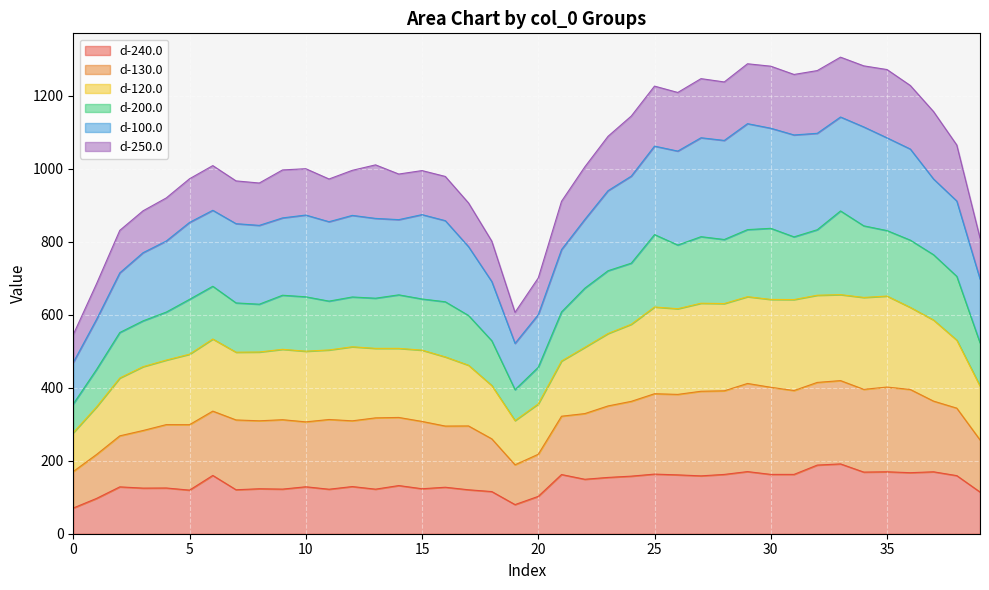

True or false: d-130.0 and d-240.0 intersect in this chart.

False